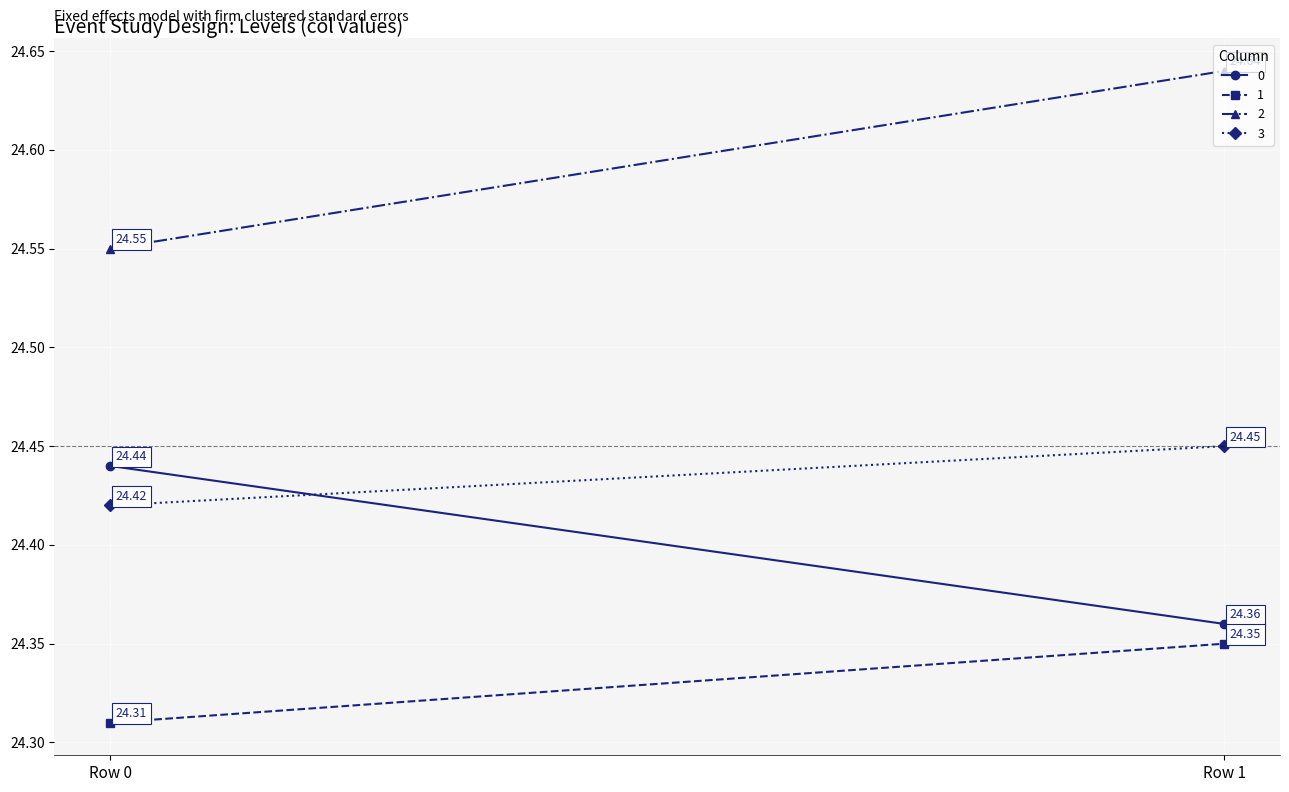

Which series changed the most between Row 0 and Row 1?

2